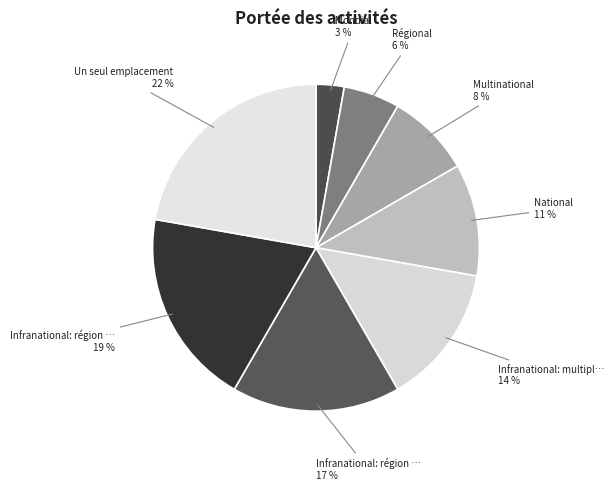

How many segments does this pie chart have?

8